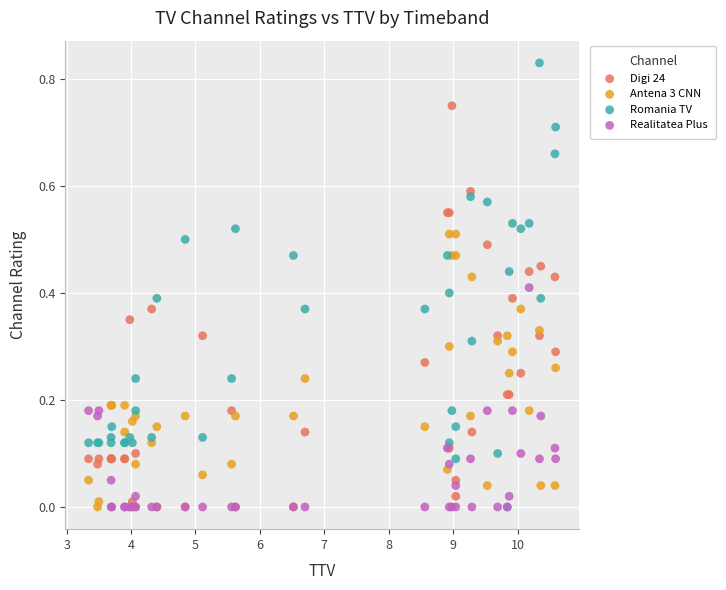

Which series contains the highest Y value?

Romania TV